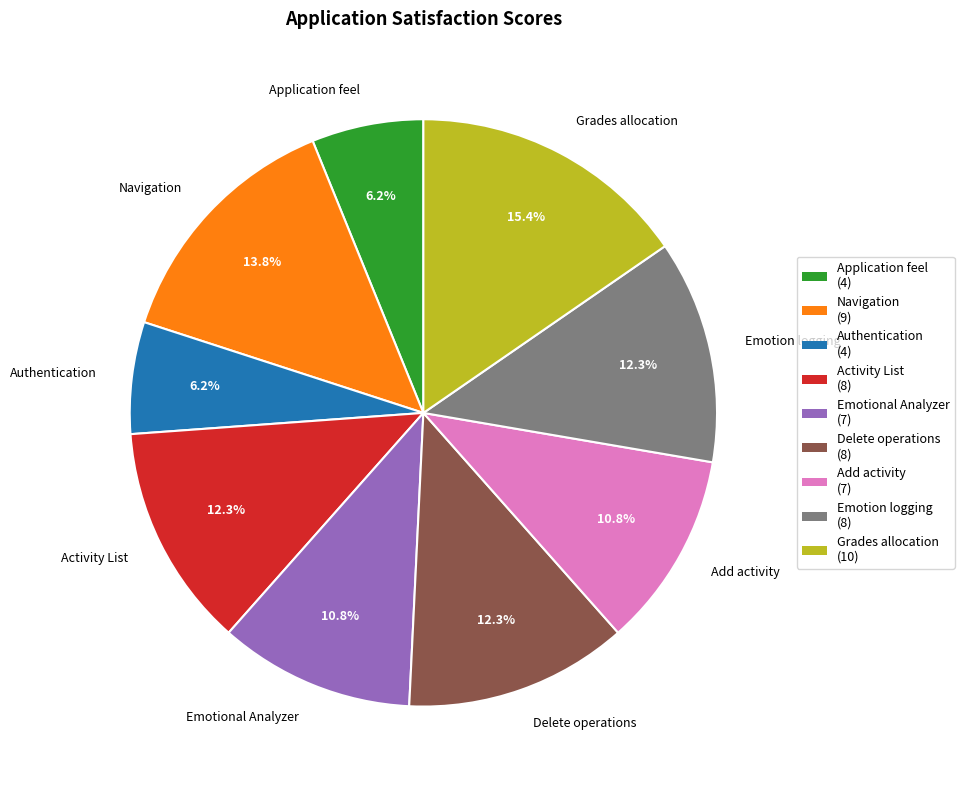

Count the number of slices in the pie.

9